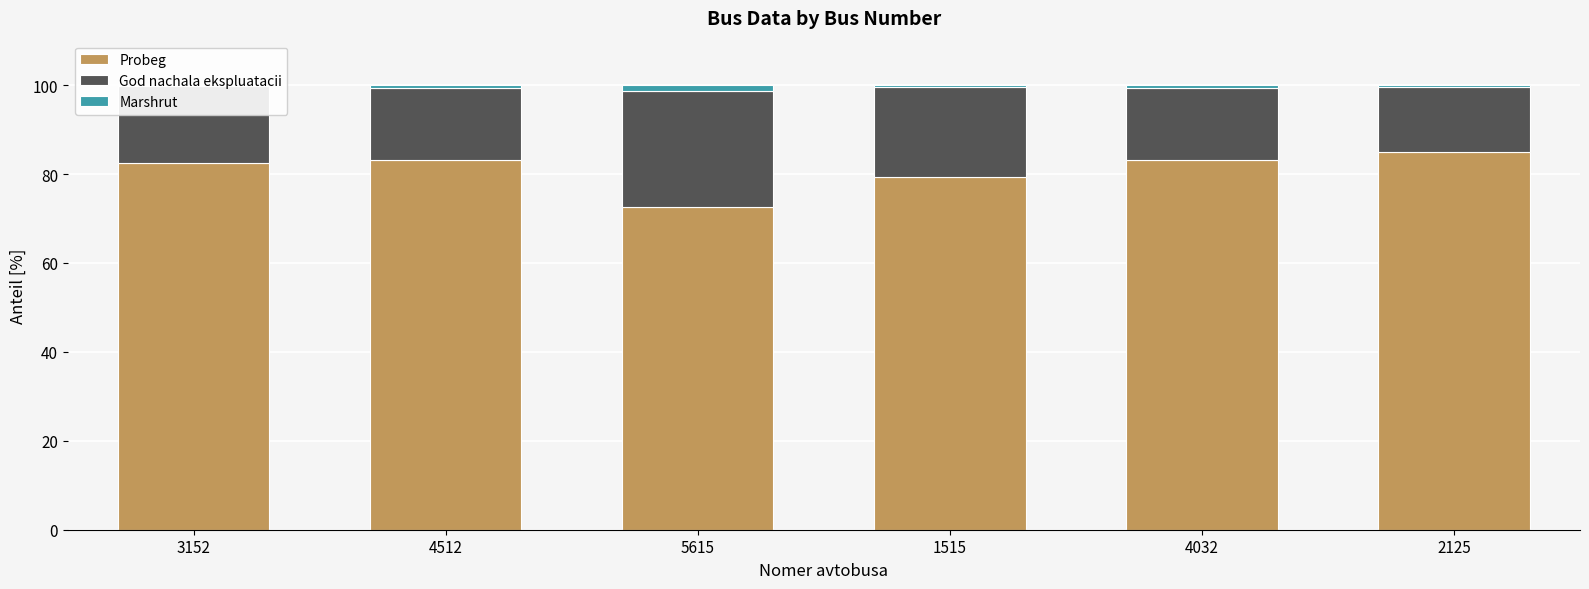

Which category has the highest value across all series?

2125